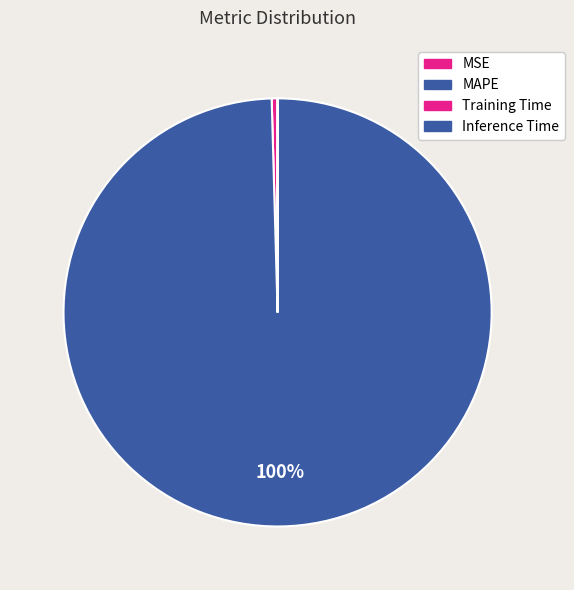

Does any single category account for the majority?

Yes